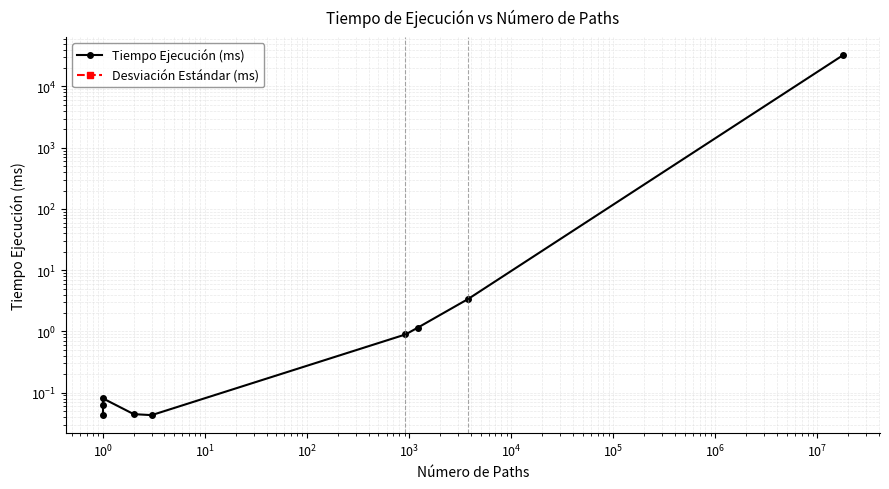

At how many categories does at least one series exceed 20057?

1